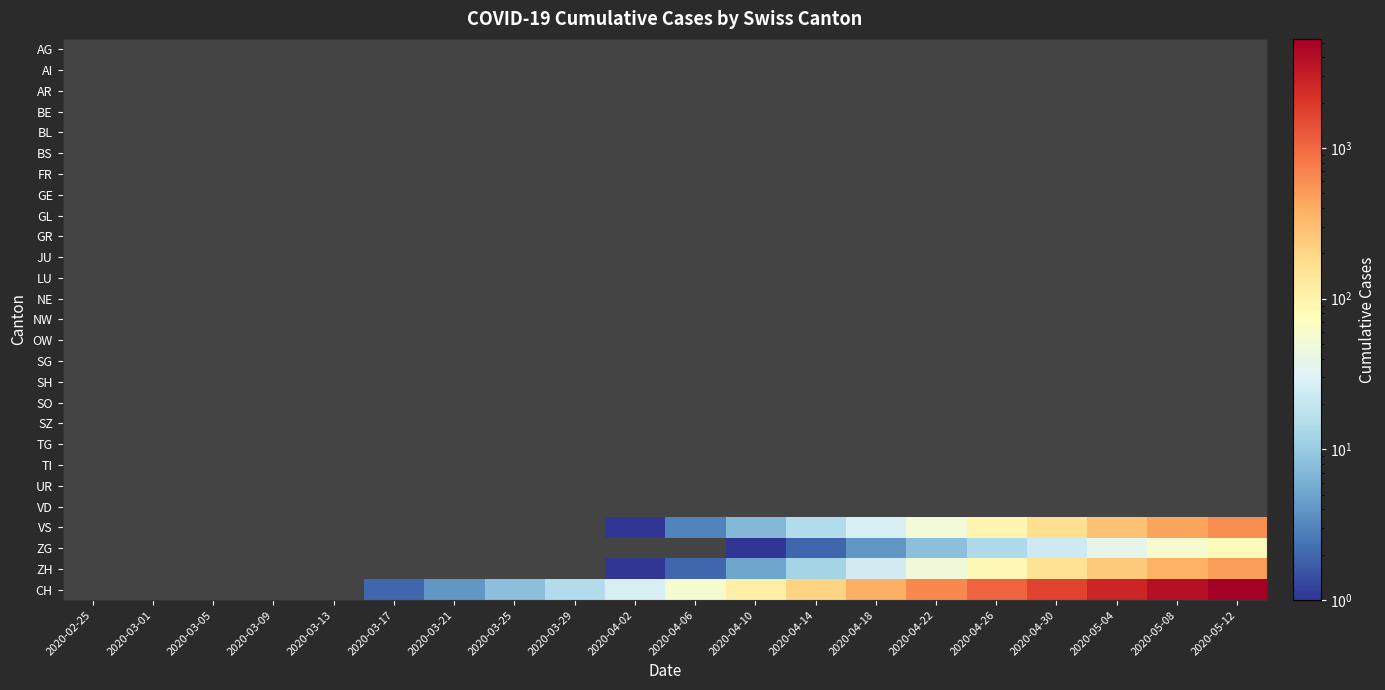

Which series changed the most between 2020-04-22 and 2020-04-30?

CH